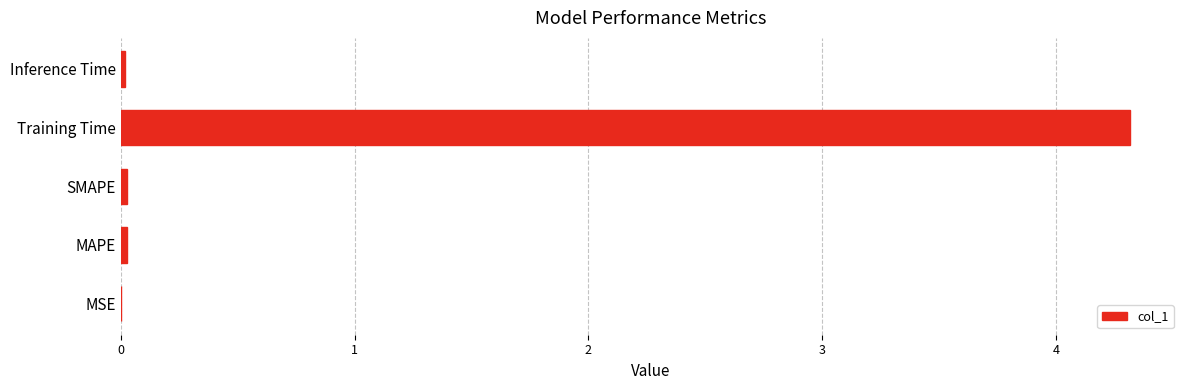

The value at SMAPE is 0.0. True or false?

True